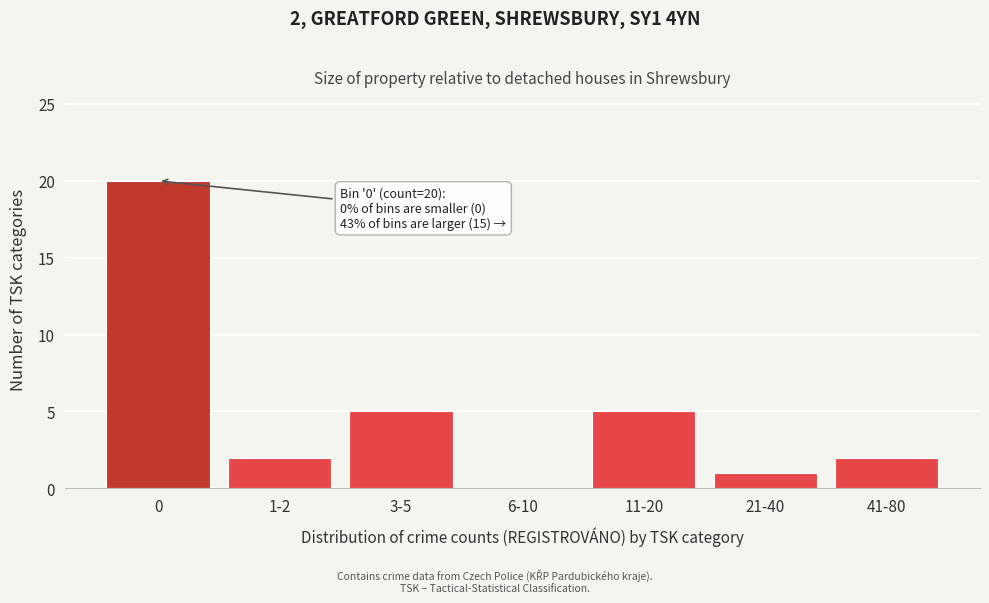

Reading right to left, transcribe all the data shown in this chart.

41-80=2	21-40=1	11-20=5	6-10=0	3-5=5	1-2=2	0=20